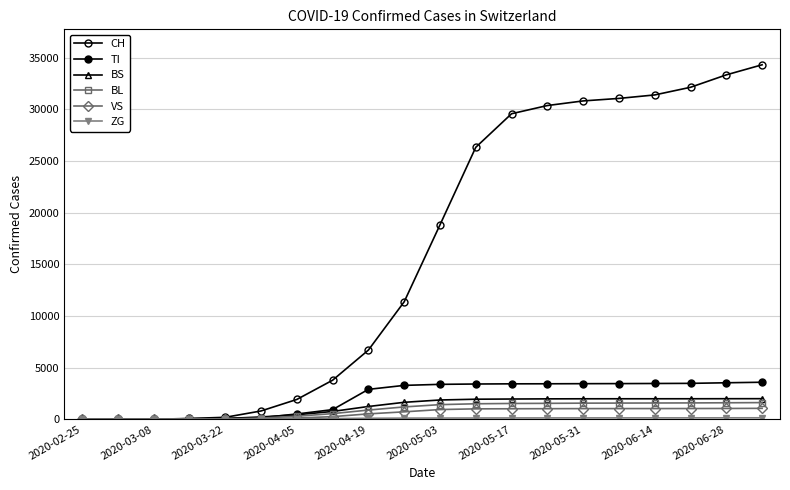

Does the chart have visible grid lines?

Yes